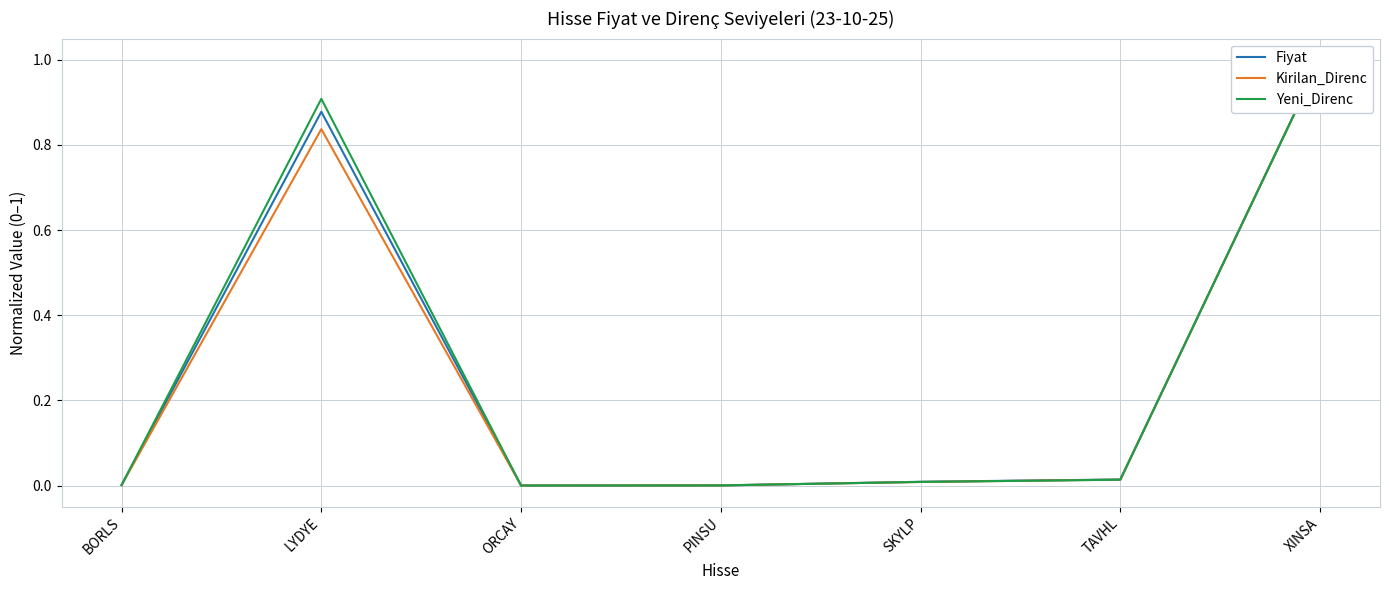

The value of Yeni_Direnc at ORCAY is 0.0. True or false?

True